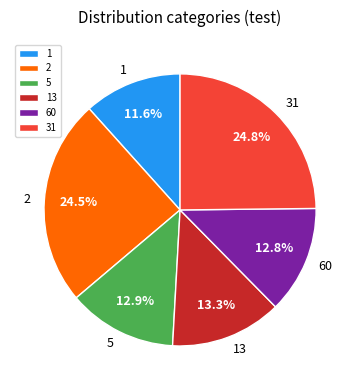

Which has a higher value, 31 or 1?

31